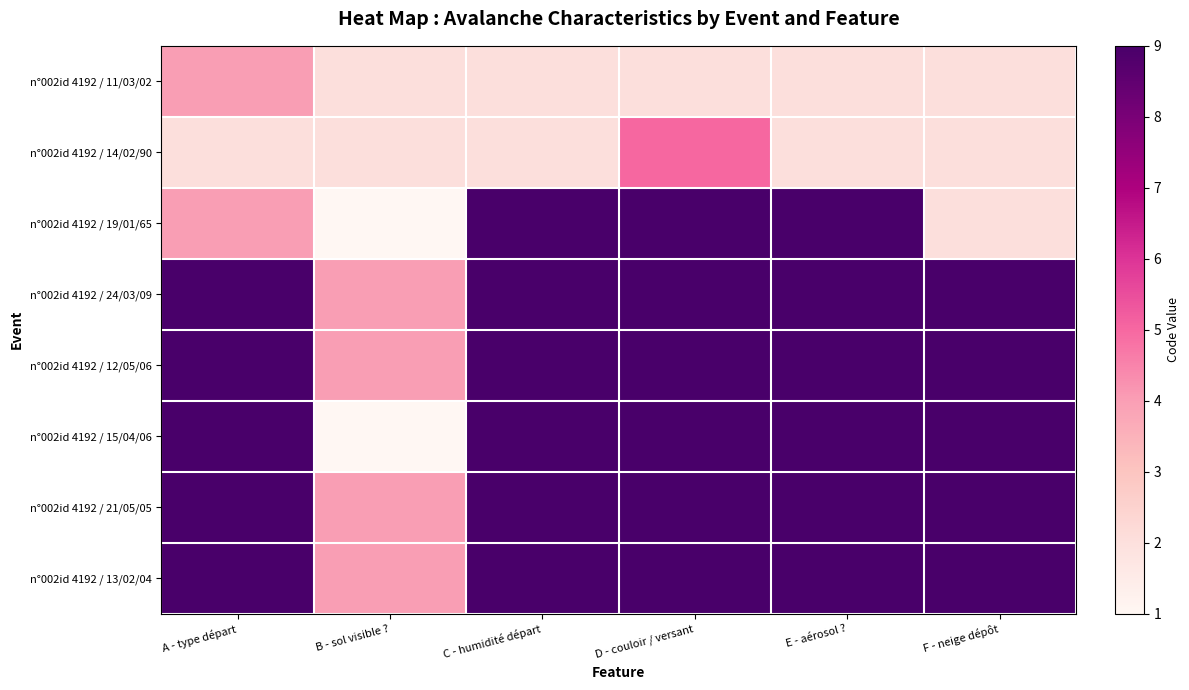

Reading left to right, list all the values displayed in this chart.

n°002id 4192 / 11/03/02: A - type départ=4	B - sol visible ?=2	C - humidité départ=2	D - couloir / versant=2	E - aérosol ?=2	F - neige dépôt=2
n°002id 4192 / 14/02/90: A - type départ=2	B - sol visible ?=2	C - humidité départ=2	D - couloir / versant=5	E - aérosol ?=2	F - neige dépôt=2
n°002id 4192 / 19/01/65: A - type départ=4	B - sol visible ?=1	C - humidité départ=9	D - couloir / versant=9	E - aérosol ?=9	F - neige dépôt=2
n°002id 4192 / 24/03/09: A - type départ=9	B - sol visible ?=4	C - humidité départ=9	D - couloir / versant=9	E - aérosol ?=9	F - neige dépôt=9
n°002id 4192 / 12/05/06: A - type départ=9	B - sol visible ?=4	C - humidité départ=9	D - couloir / versant=9	E - aérosol ?=9	F - neige dépôt=9
n°002id 4192 / 15/04/06: A - type départ=9	B - sol visible ?=1	C - humidité départ=9	D - couloir / versant=9	E - aérosol ?=9	F - neige dépôt=9
n°002id 4192 / 21/05/05: A - type départ=9	B - sol visible ?=4	C - humidité départ=9	D - couloir / versant=9	E - aérosol ?=9	F - neige dépôt=9
n°002id 4192 / 13/02/04: A - type départ=9	B - sol visible ?=4	C - humidité départ=9	D - couloir / versant=9	E - aérosol ?=9	F - neige dépôt=9